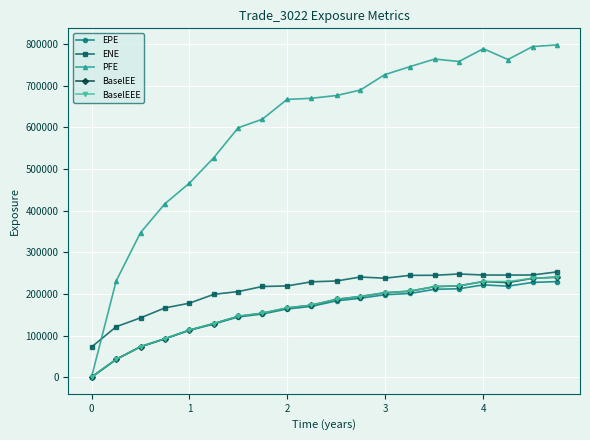

What is the maximum value shown in the chart?

798060.0